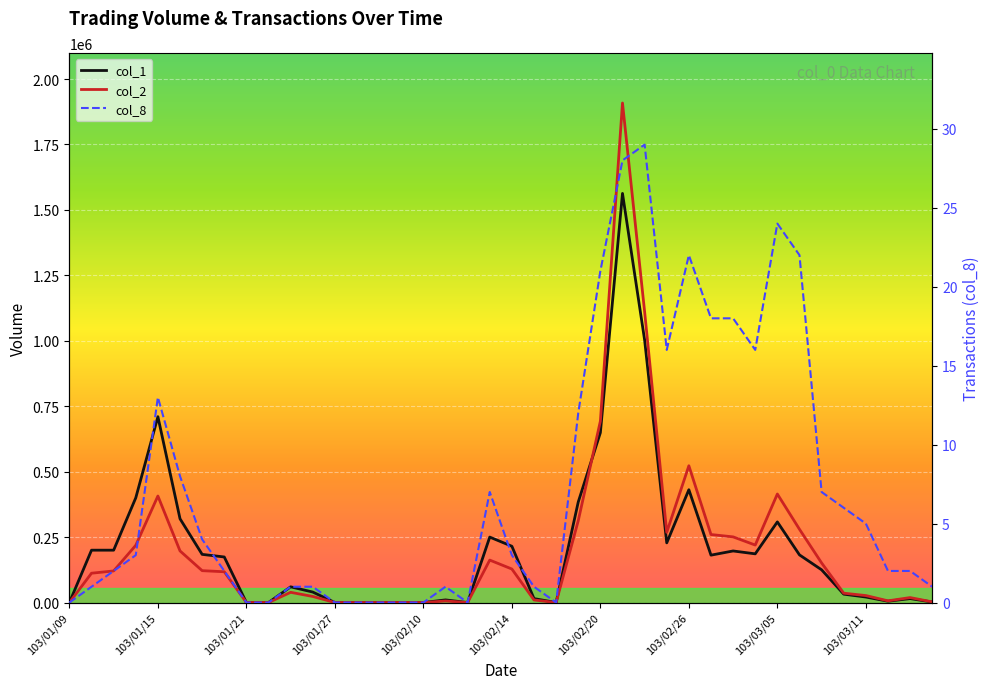

Between 19 and 11, which is larger?

19